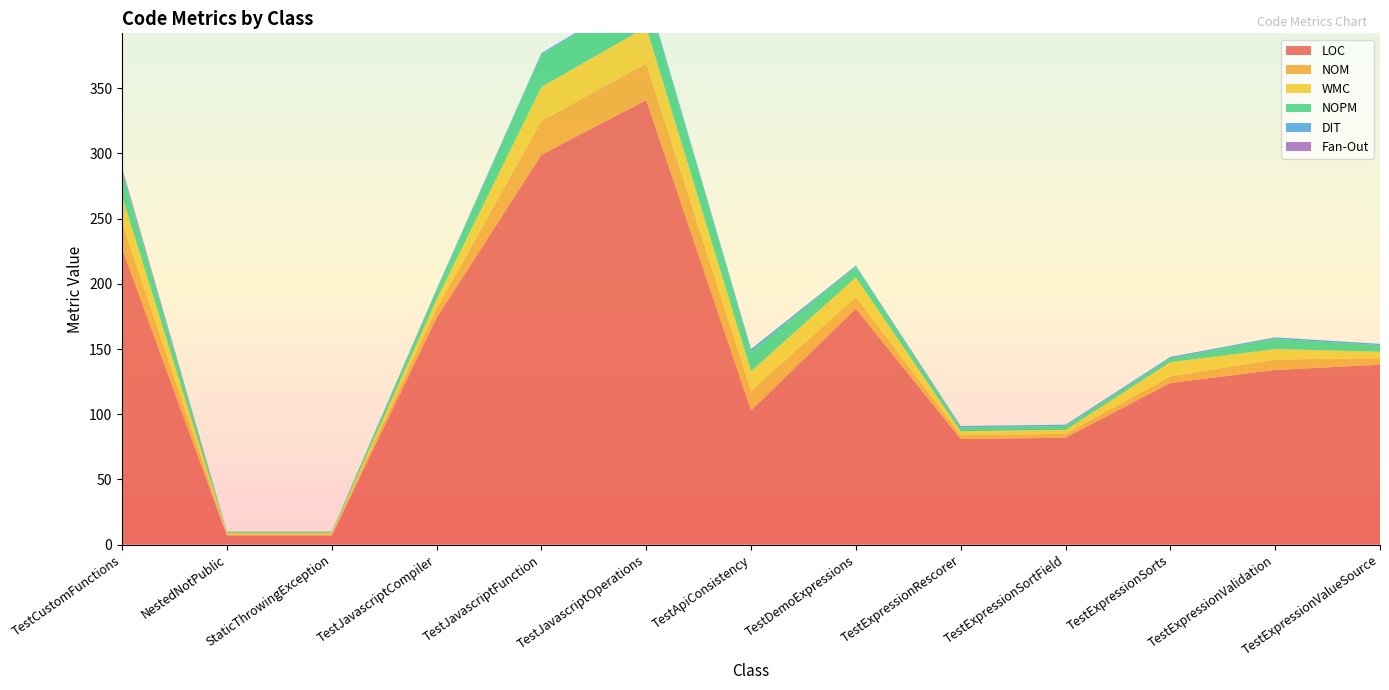

Reading left to right, extract all data points from this chart.

LOC: TestCustomFunctions=227	NestedNotPublic=7	StaticThrowingException=7	TestJavascriptCompiler=174	TestJavascriptFunction=299	TestJavascriptOperations=341	TestApiConsistency=103	TestDemoExpressions=181	TestExpressionRescorer=81	TestExpressionSortField=82	TestExpressionSorts=124	TestExpressionValidation=134	TestExpressionValueSource=138
NOM: TestCustomFunctions=20	NestedNotPublic=1	StaticThrowingException=1	TestJavascriptCompiler=7	TestJavascriptFunction=26	TestJavascriptOperations=28	TestApiConsistency=15	TestDemoExpressions=9	TestExpressionRescorer=3	TestExpressionSortField=3	TestExpressionSorts=5	TestExpressionValidation=8	TestExpressionValueSource=5
WMC: TestCustomFunctions=20	NestedNotPublic=1	StaticThrowingException=1	TestJavascriptCompiler=7	TestJavascriptFunction=26	TestJavascriptOperations=28	TestApiConsistency=15	TestDemoExpressions=15	TestExpressionRescorer=3	TestExpressionSortField=3	TestExpressionSorts=11	TestExpressionValidation=8	TestExpressionValueSource=5
NOPM: TestCustomFunctions=19	NestedNotPublic=1	StaticThrowingException=1	TestJavascriptCompiler=7	TestJavascriptFunction=25	TestJavascriptOperations=27	TestApiConsistency=15	TestDemoExpressions=8	TestExpressionRescorer=3	TestExpressionSortField=3	TestExpressionSorts=3	TestExpressionValidation=8	TestExpressionValueSource=5
DIT: TestCustomFunctions=1	NestedNotPublic=0	StaticThrowingException=0	TestJavascriptCompiler=1	TestJavascriptFunction=1	TestJavascriptOperations=1	TestApiConsistency=2	TestDemoExpressions=1	TestExpressionRescorer=1	TestExpressionSortField=1	TestExpressionSorts=1	TestExpressionValidation=1	TestExpressionValueSource=1
Fan-Out: TestCustomFunctions=2	NestedNotPublic=0	StaticThrowingException=0	TestJavascriptCompiler=0	TestJavascriptFunction=0	TestJavascriptOperations=0	TestApiConsistency=0	TestDemoExpressions=0	TestExpressionRescorer=0	TestExpressionSortField=0	TestExpressionSorts=0	TestExpressionValidation=0	TestExpressionValueSource=0